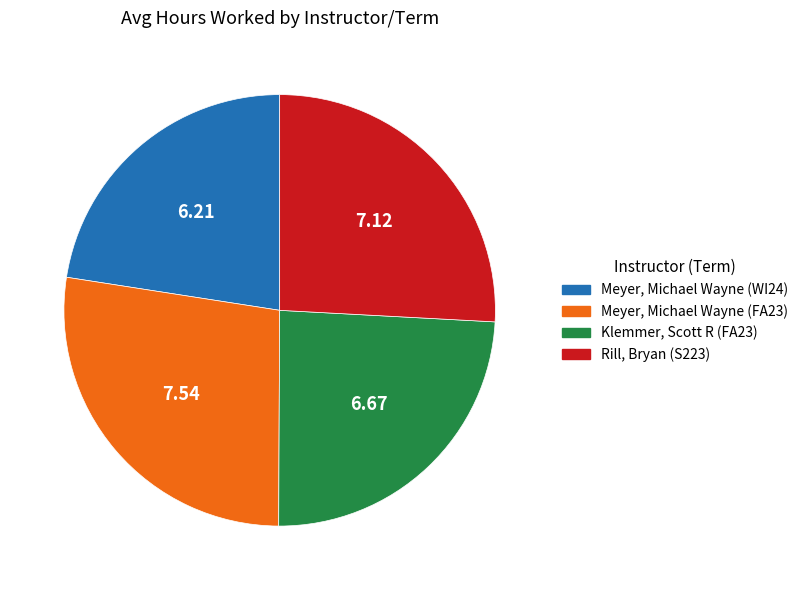

Rank the categories by value from lowest to highest.

Meyer, Michael Wayne (WI24), Klemmer, Scott R (FA23), Rill, Bryan (S223), Meyer, Michael Wayne (FA23)